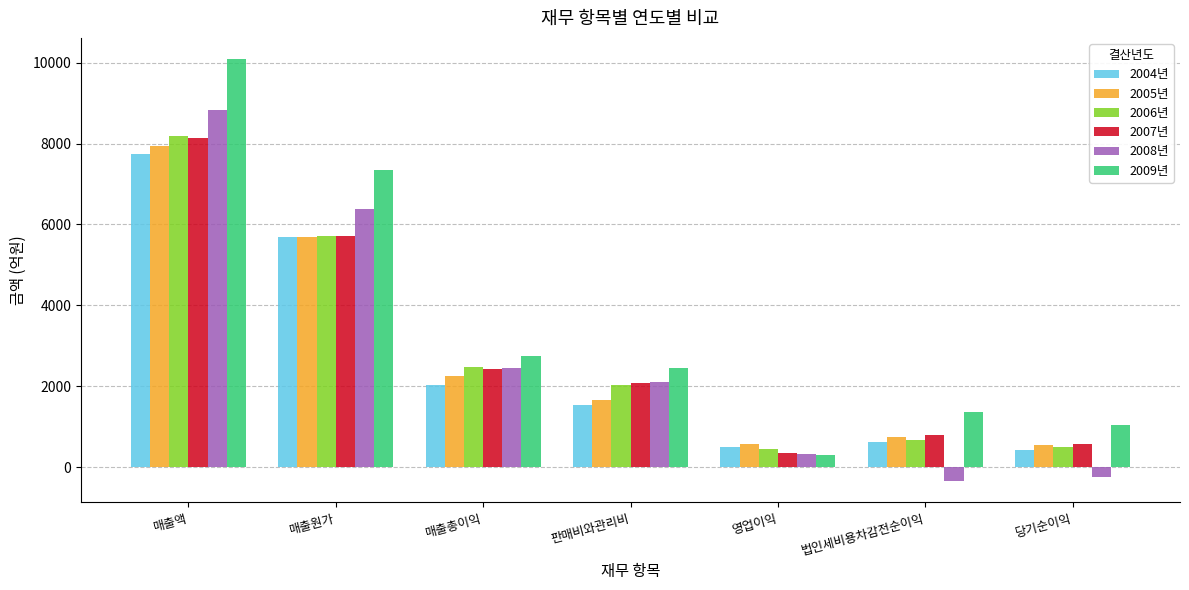

The value of 2005년 at 매출액 is 2231.8. True or false?

False